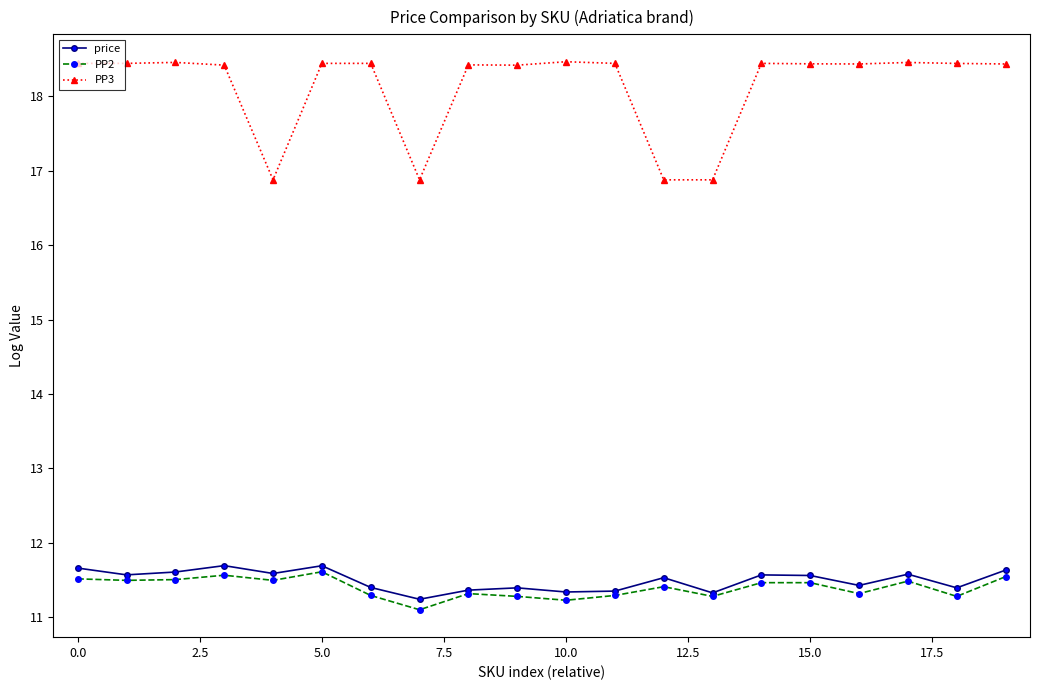

Count the price values in the range 11 to 12.

20